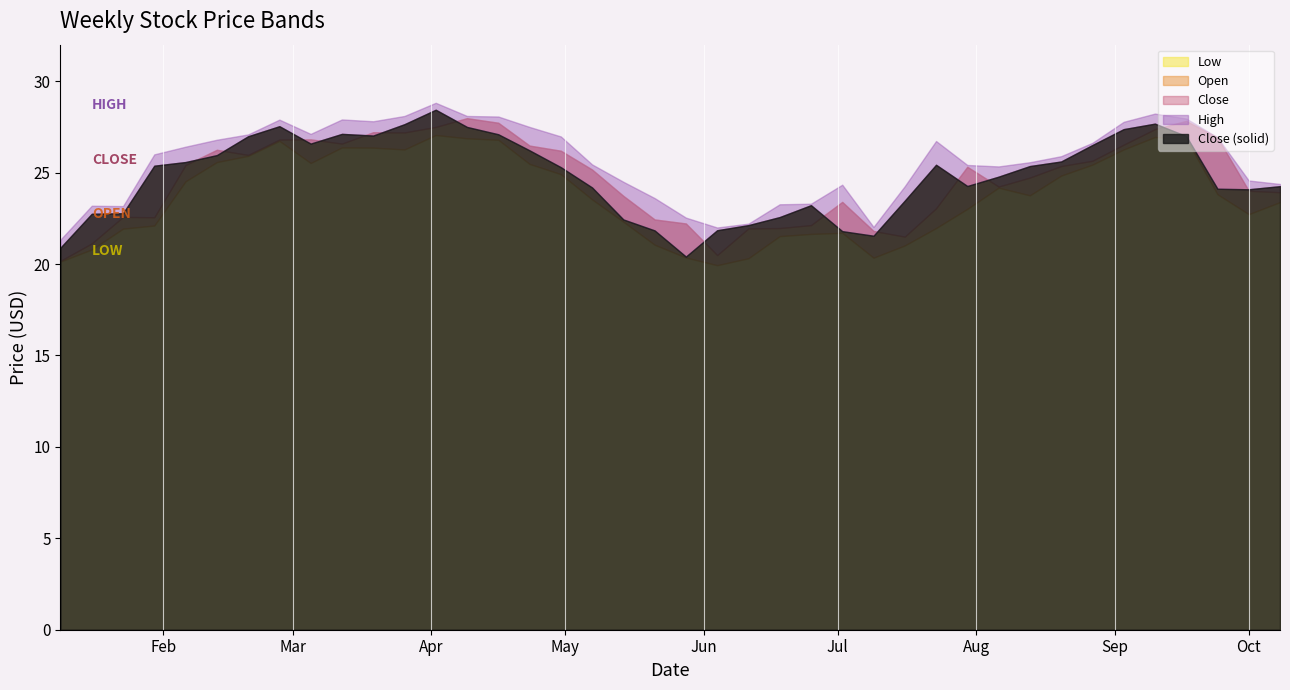

Reading left to right, list all the values displayed in this chart.

High: 21.3	23.2	23.2	26.0	26.4	26.8	27.1	27.9	27.1	27.9	27.8	28.1	28.8	28.1	28.1	27.5	27.0	25.4	24.5	23.6	22.5	22.0	22.2	23.3	23.3	24.3	22.0	24.3	26.7	25.4	25.3	25.6	25.9	26.6	27.8	28.2	28.0	26.9	24.6	24.4
Close: 20.9	22.8	22.8	25.4	25.6	26.0	27.0	27.5	26.6	27.1	27.0	27.6	28.4	27.5	27.1	26.2	25.3	24.2	22.4	21.8	20.4	21.9	22.1	22.6	23.2	21.8	21.6	23.5	25.4	24.3	24.8	25.4	25.6	26.5	27.4	27.7	27.0	24.1	24.1	24.3
Low: 20.1	20.8	21.9	22.1	24.5	25.6	25.9	26.7	25.5	26.4	26.4	26.3	27.1	26.9	26.8	25.5	24.9	23.5	22.3	21.1	20.4	19.9	20.3	21.5	21.6	21.7	20.4	21.0	22.0	23.0	24.2	23.8	24.8	25.4	26.3	26.9	26.9	23.8	22.7	23.4
Open: 20.2	21.1	22.6	22.6	25.4	26.2	26.0	26.8	26.8	26.6	27.2	27.2	27.5	28.0	27.7	26.5	26.2	25.2	23.7	22.4	22.2	20.5	21.9	22.0	22.1	23.4	21.8	21.5	23.1	25.3	24.2	24.7	25.4	25.6	26.5	27.4	27.8	26.9	24.0	23.9